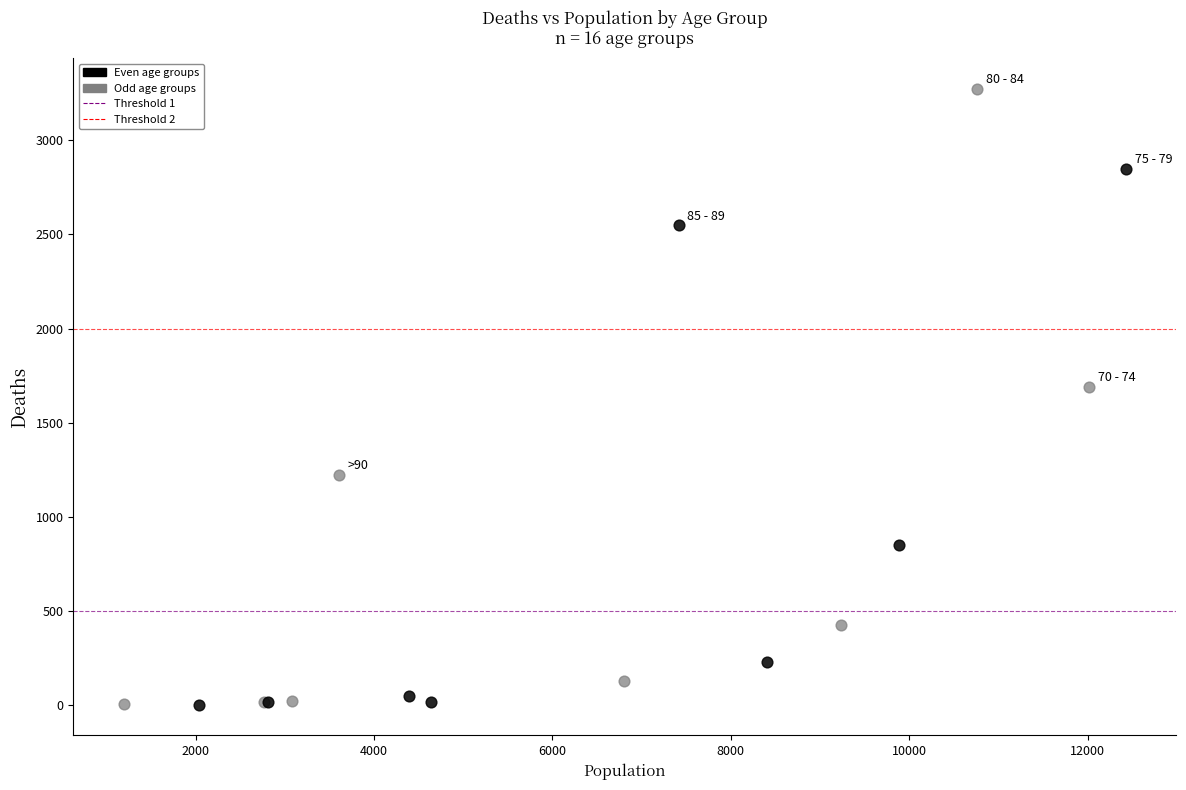

Which series has the largest Y range (max minus min)?

Odd age groups